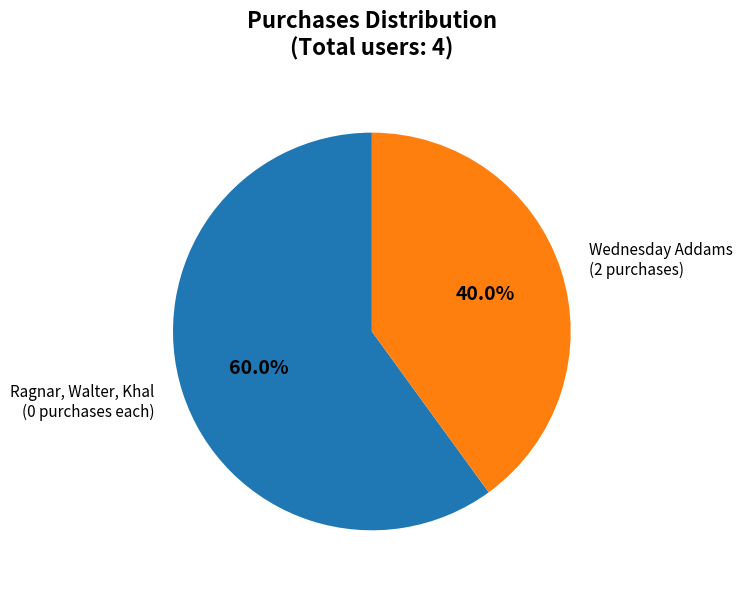

To the nearest percent, what is the difference between the largest and smallest slice percentages?

20%